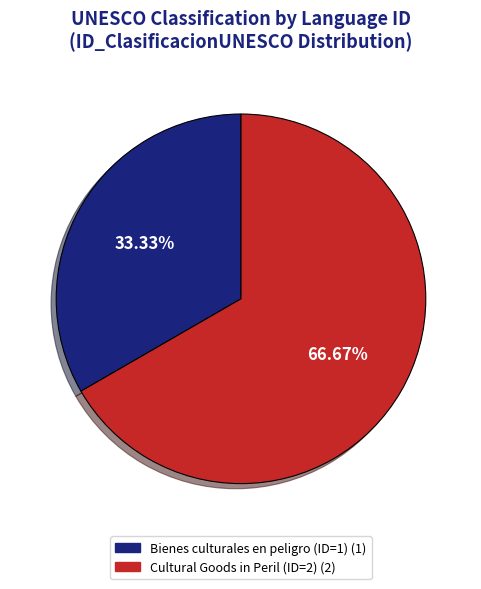

How many slices are in this pie chart?

2